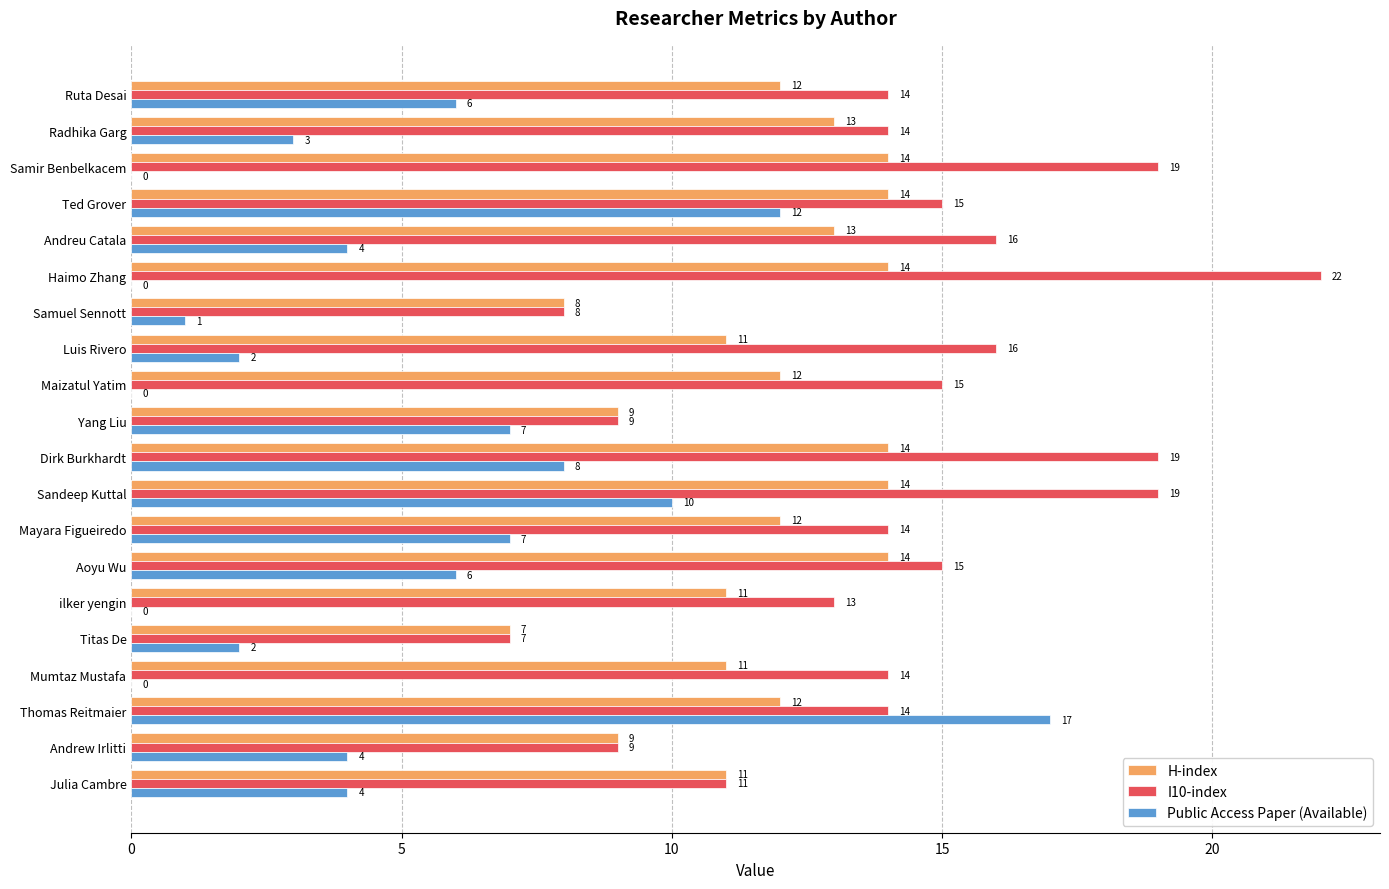

At which category does the chart reach its peak across all series?

Haimo Zhang